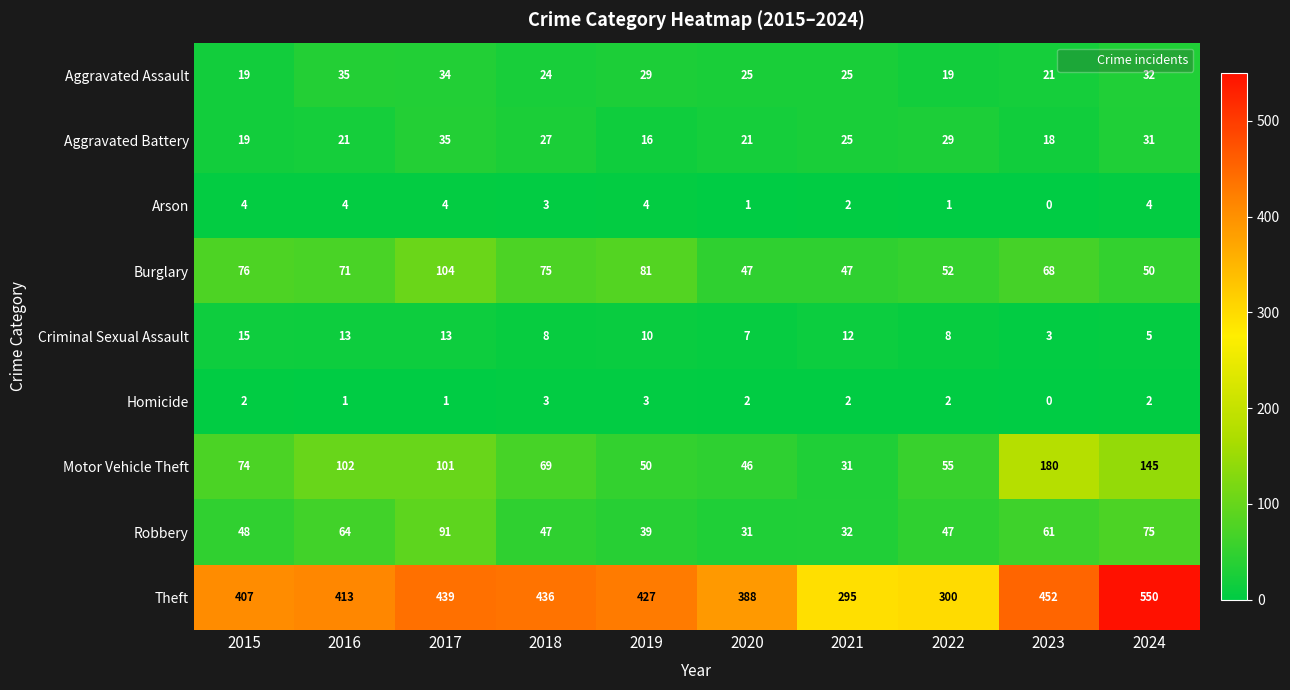

Count the Arson values in the range 1 to 4.

9